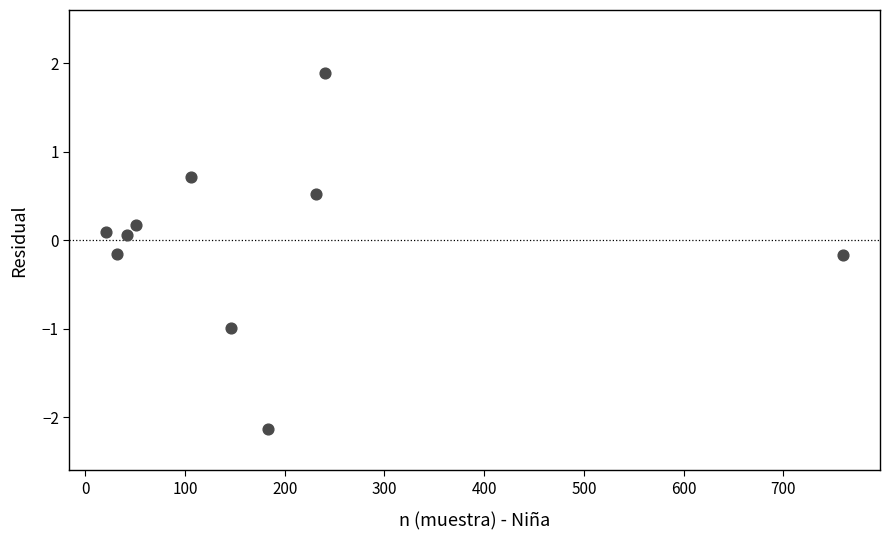

What is the average X value?

181.2